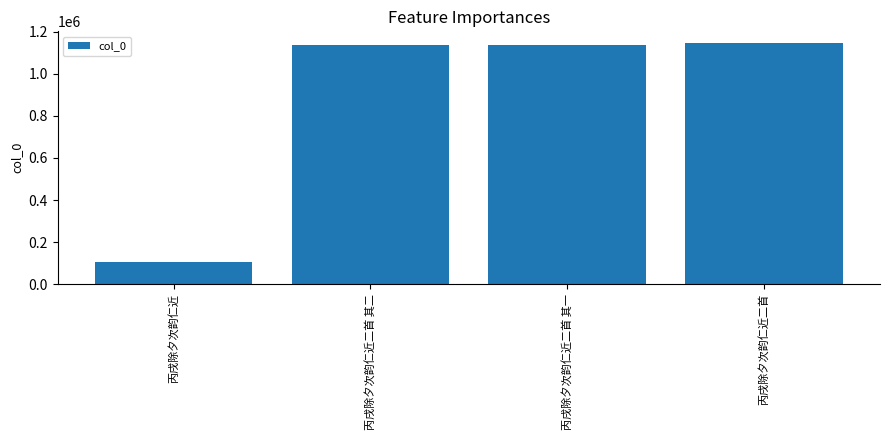

What is the greatest value displayed?

1143787